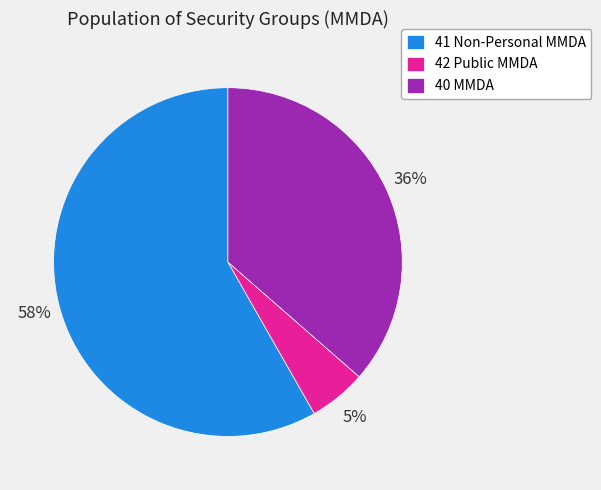

Count the number of slices in the pie.

3